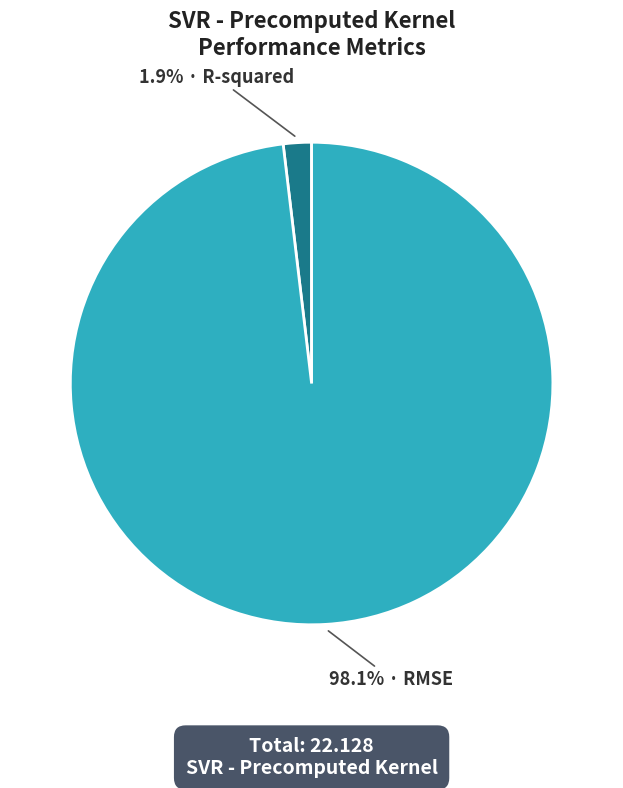

Is there a majority slice in this chart?

Yes